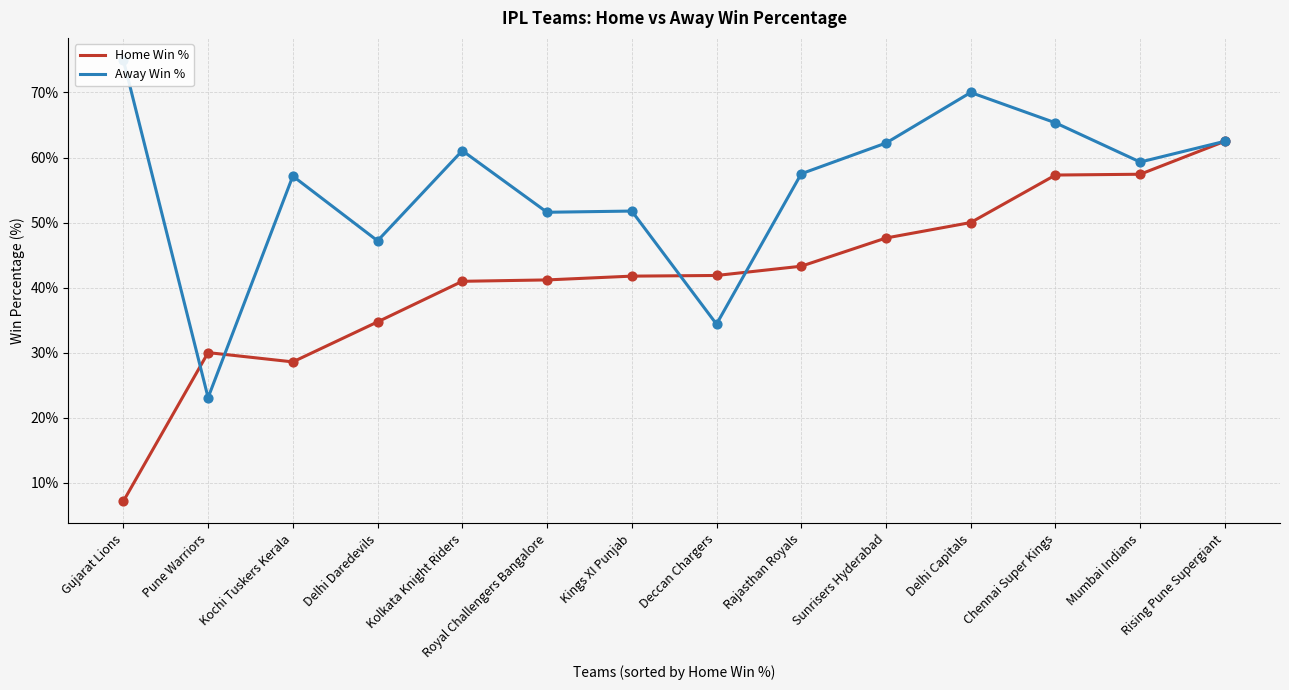

Which series contains the highest Y value?

Away Win %